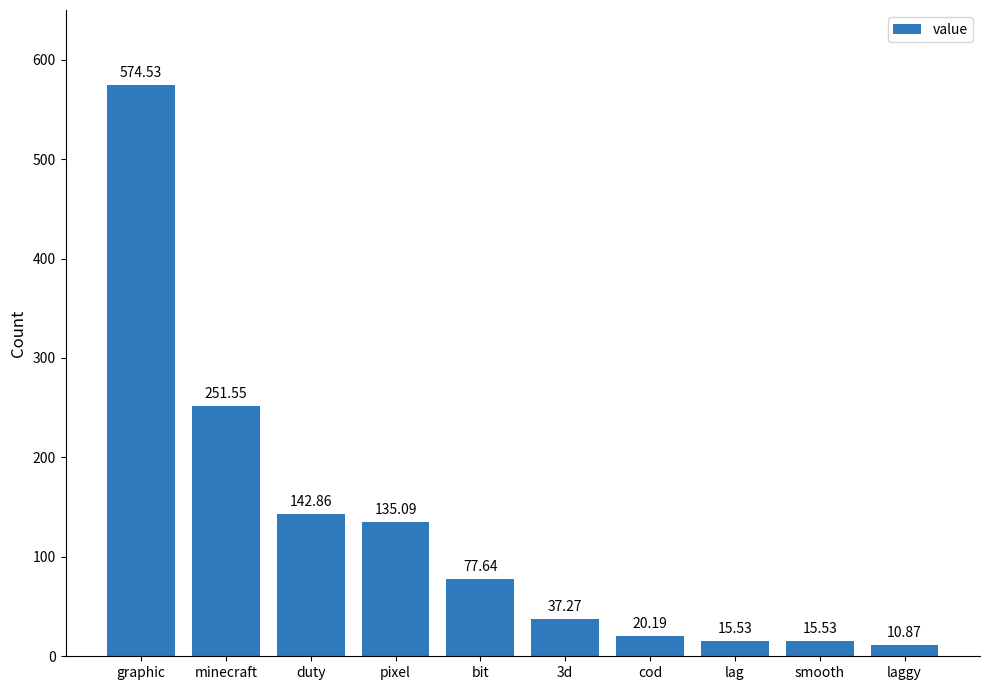

Between smooth and duty, which is larger?

duty